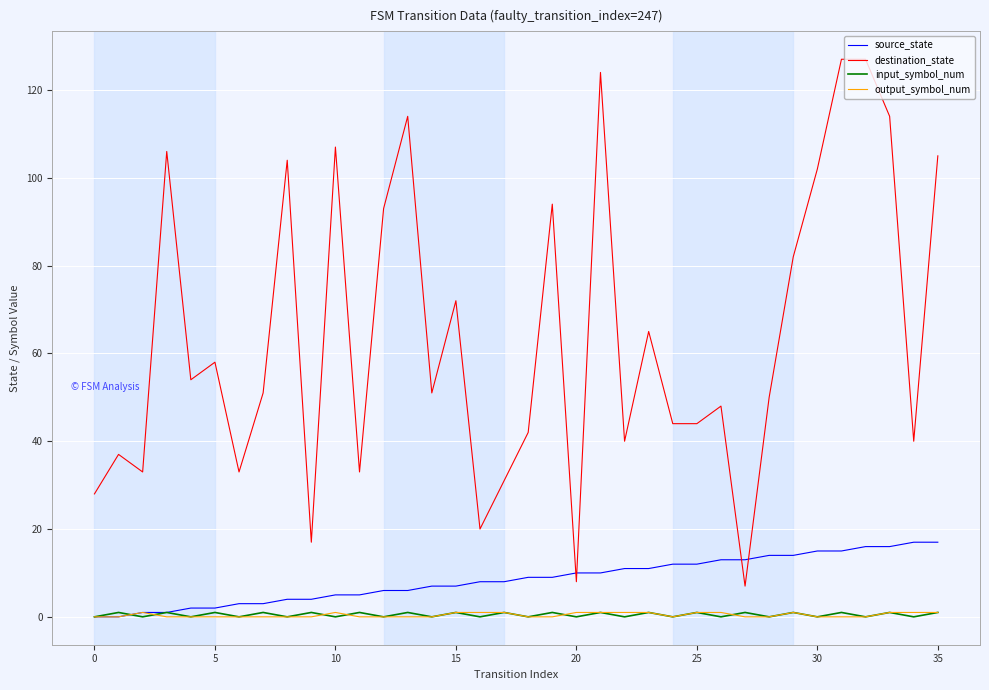

Which series has the largest total across all categories?

destination_state